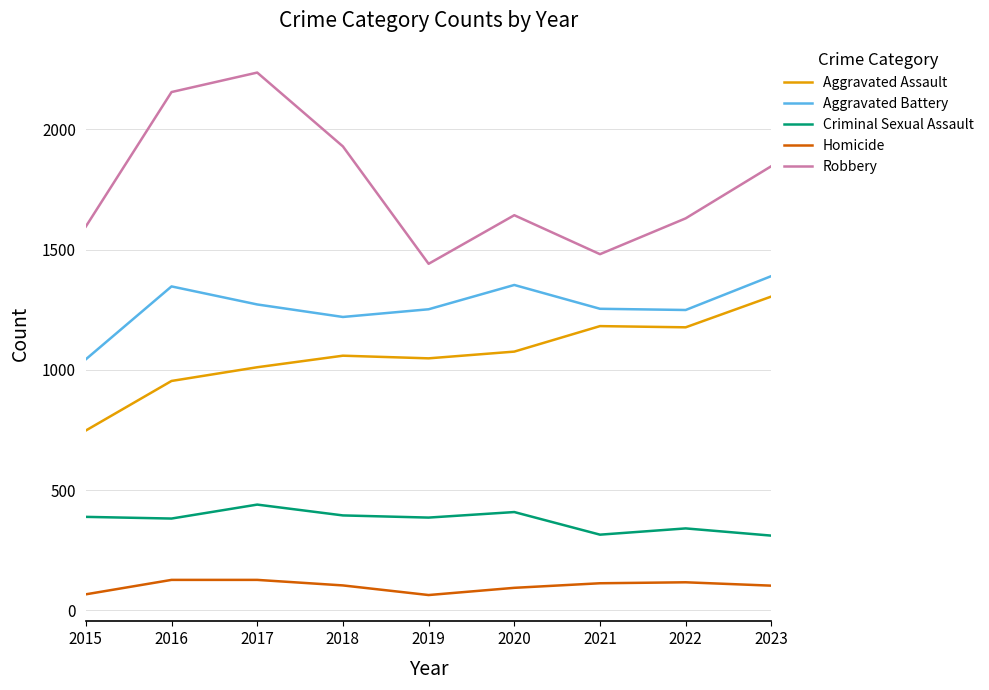

True or false: Criminal Sexual Assault and Homicide intersect in this chart.

False